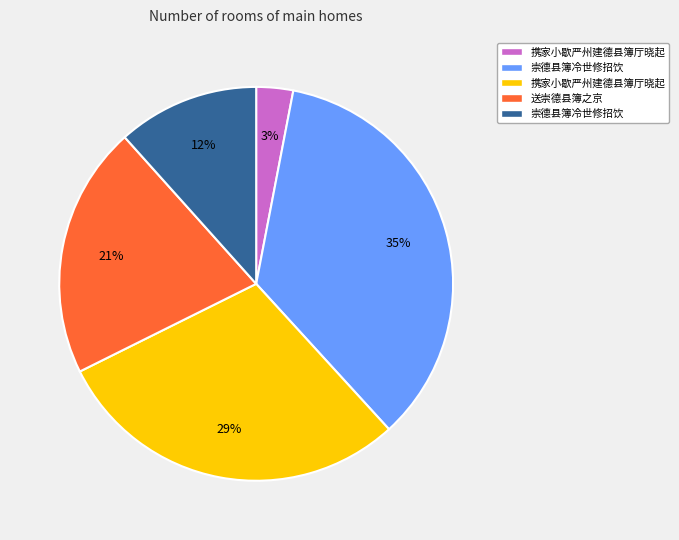

To the nearest percent, what is the average slice percentage?

20%